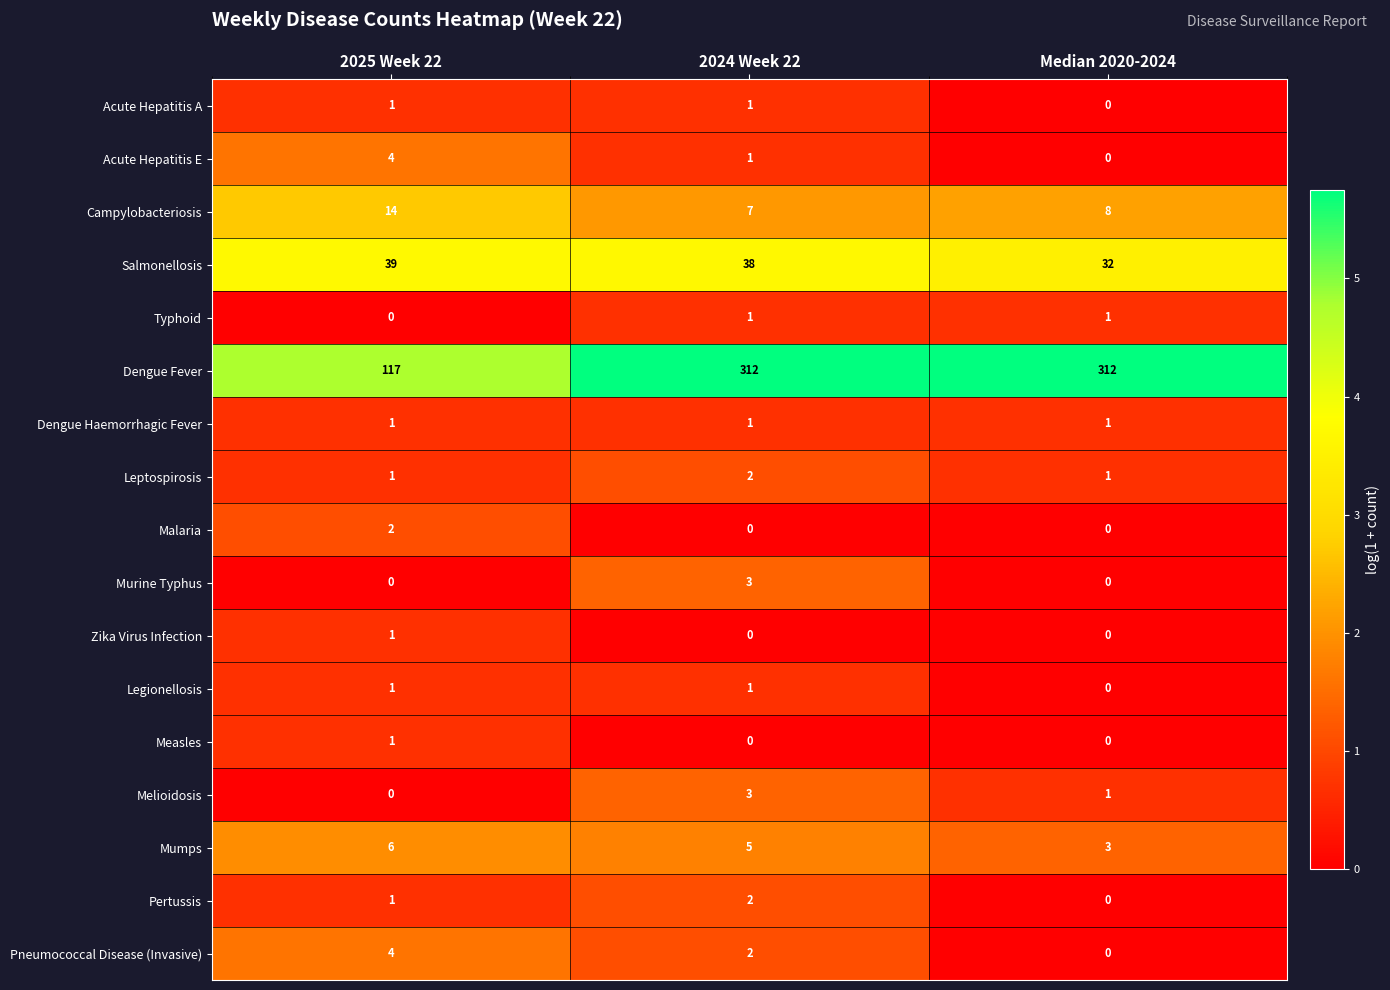

Count the Campylobacteriosis values in the range 7 to 14.

3